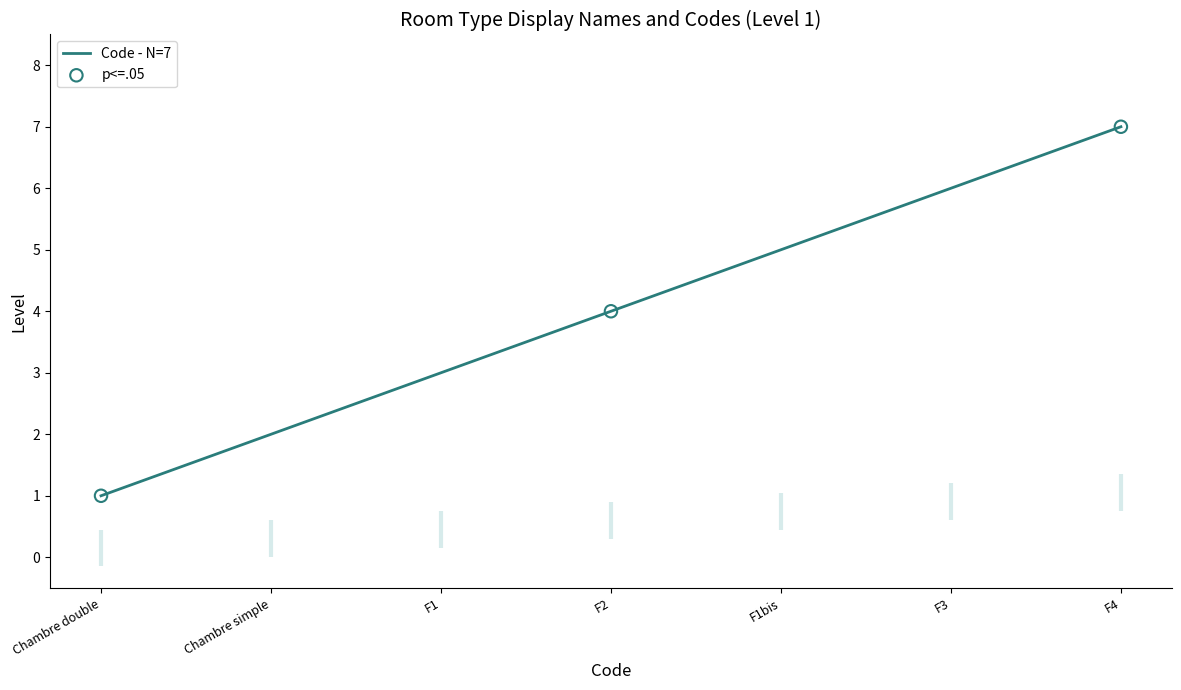

What is the change in value from F2 to F1bis?

+1